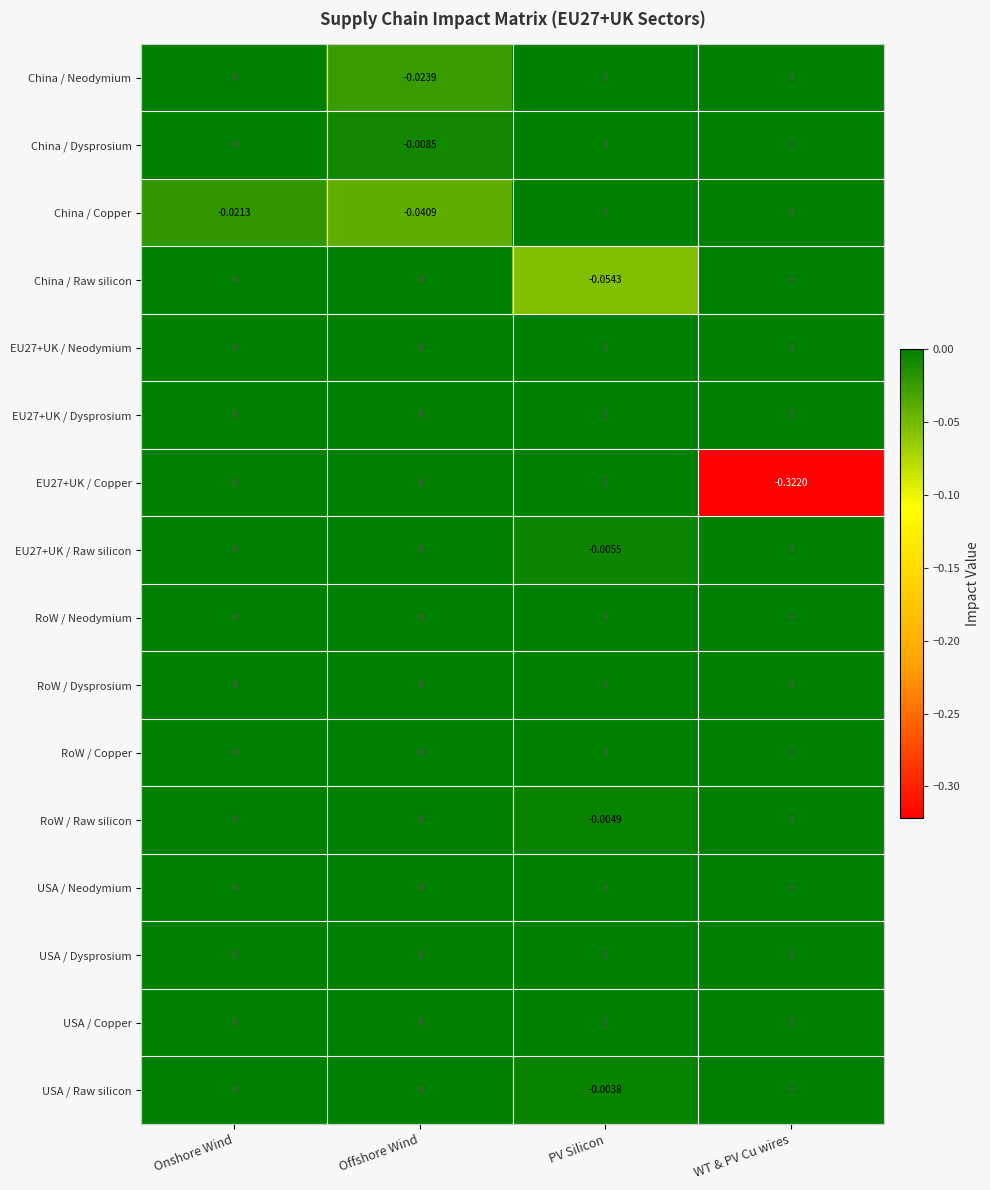

Which label corresponds to the smallest value in the chart?

WT & PV Cu wires